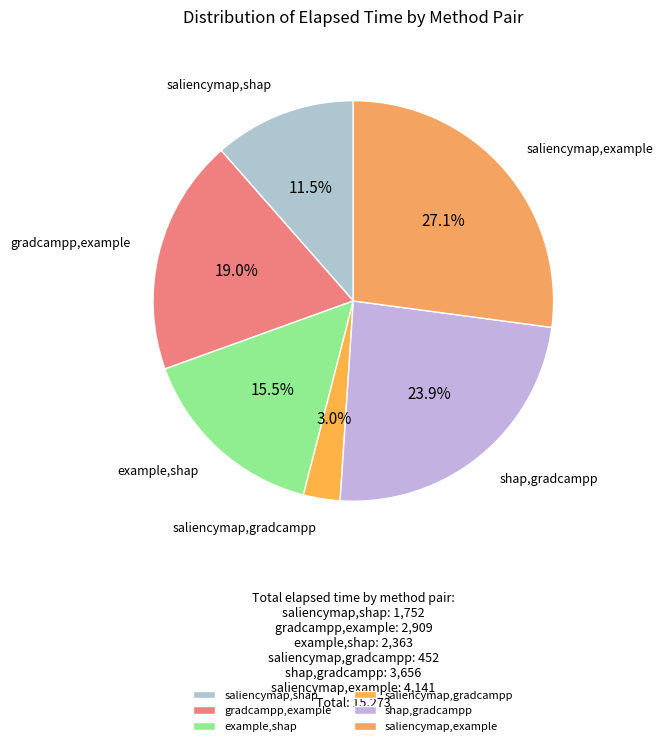

To the nearest percent, what is the difference between the gradcampp,example and saliencymap,shap slice percentages?

8%